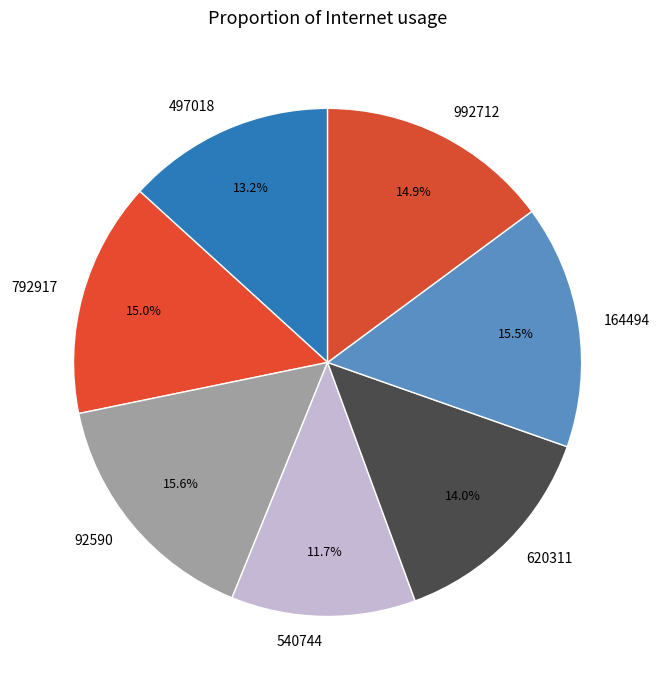

Is there any slice that represents more than half of the pie?

No